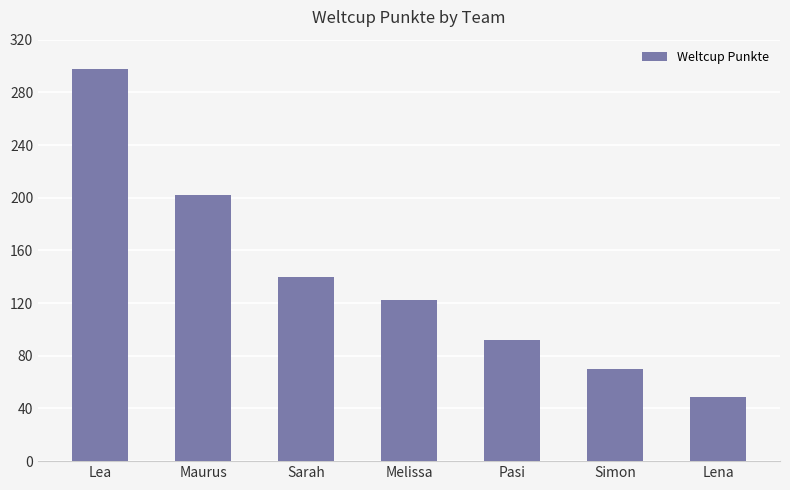

Where is the data nearest to the value 173?

Maurus